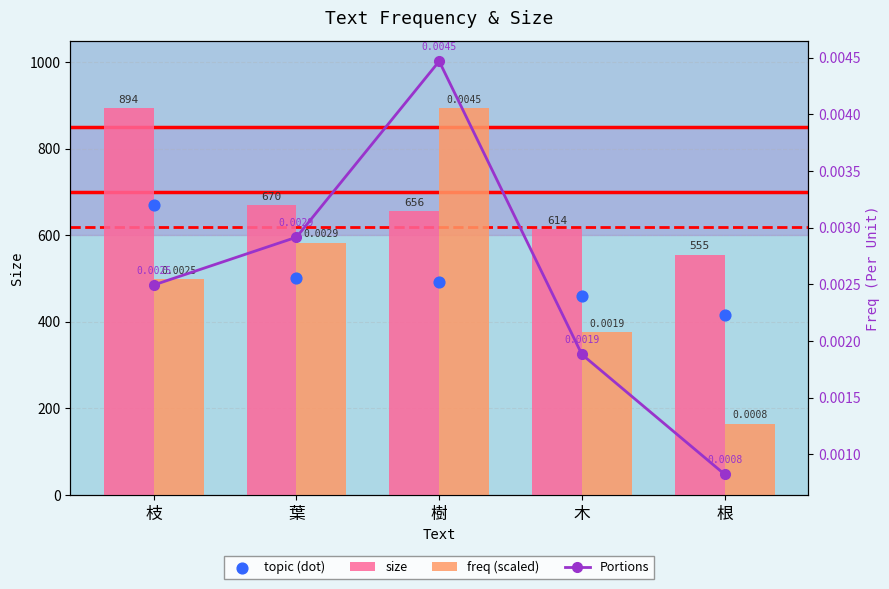

Is the value of freq (scaled) at 樹 greater than the value of topic (dot) at 枝?

Yes